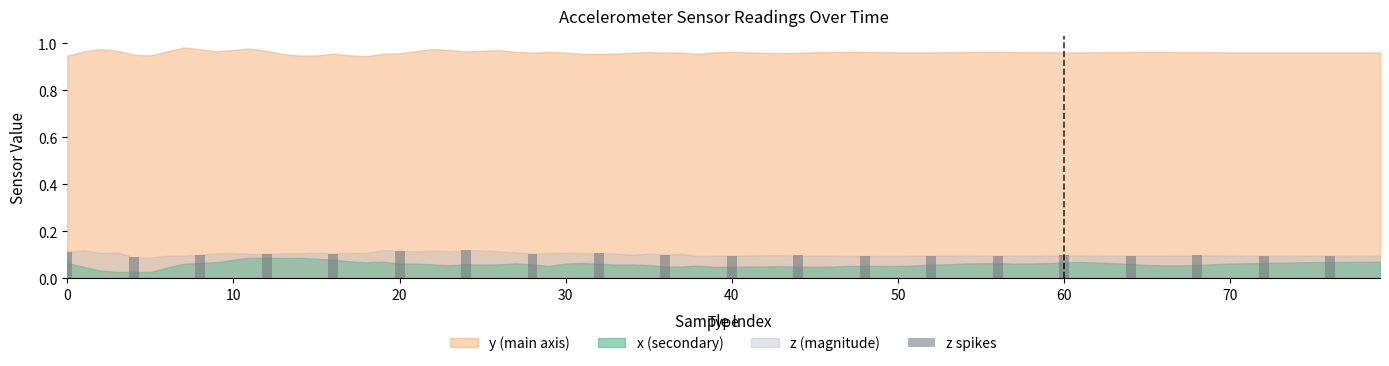

How many values are between 0 and 1?

20